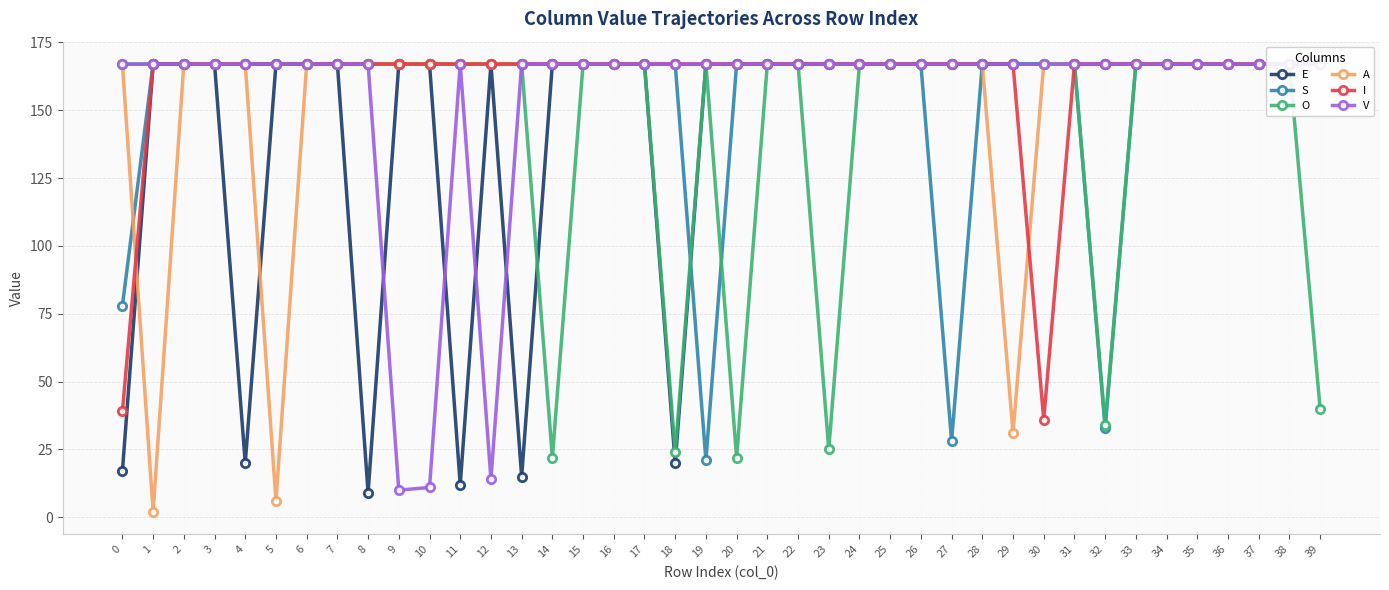

Between which two adjacent categories do O and E first intersect?

13 and 14